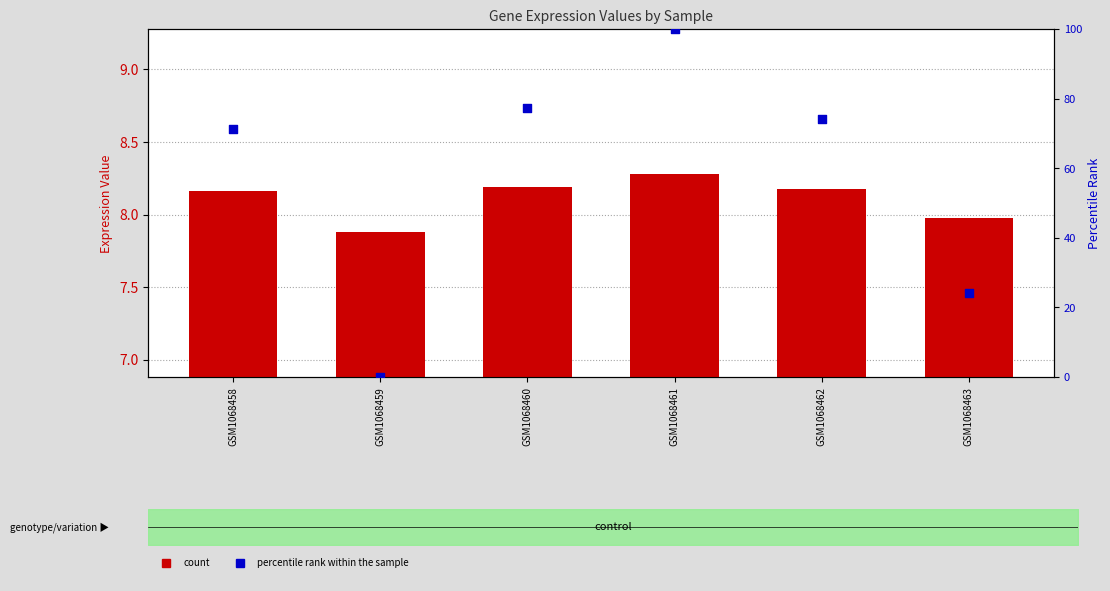

Which series contains the highest Y value?

percentile rank within the sample